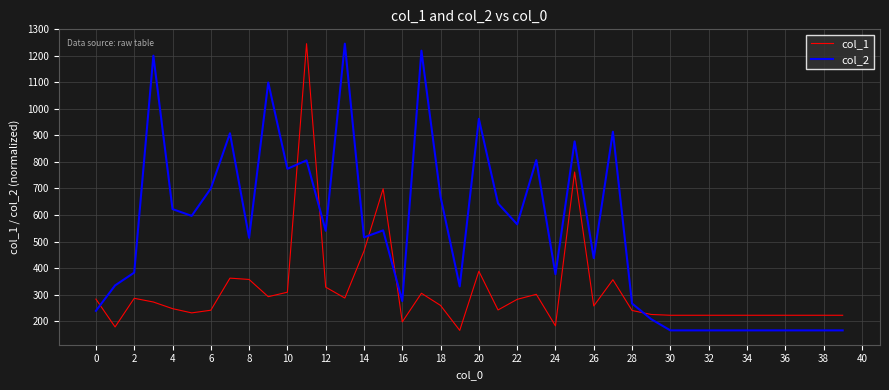

List the series in order of their overall mean, lowest first.

col_1, col_2